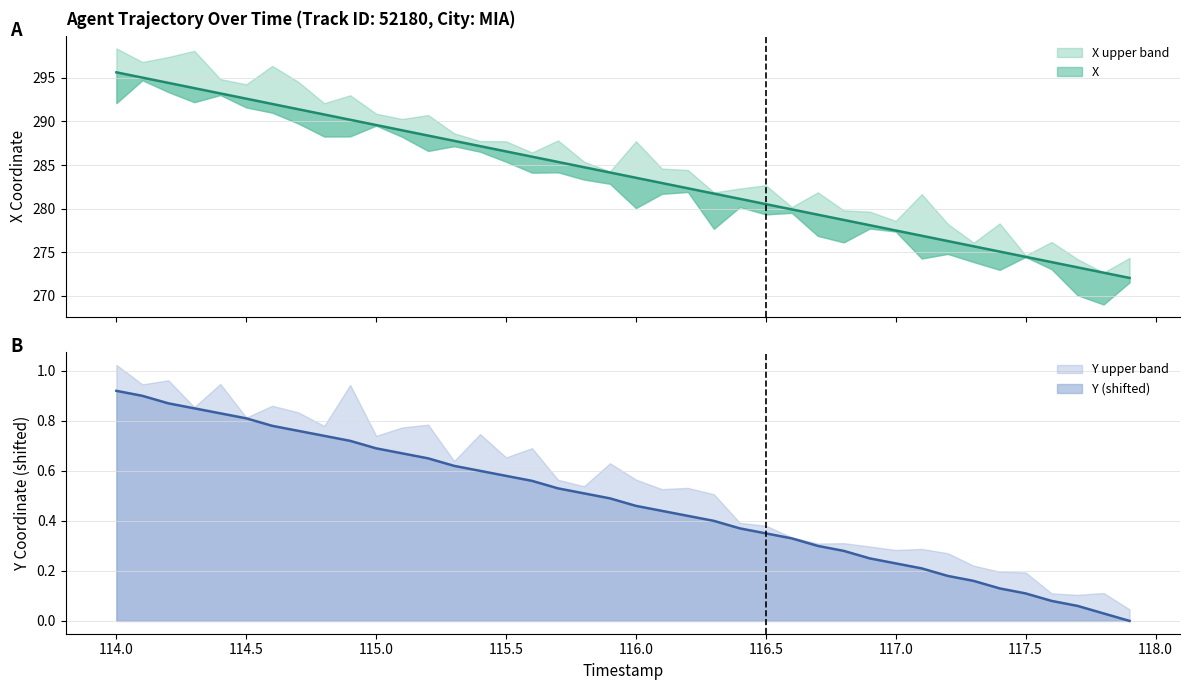

At how many categories does at least one series exceed 225?

40